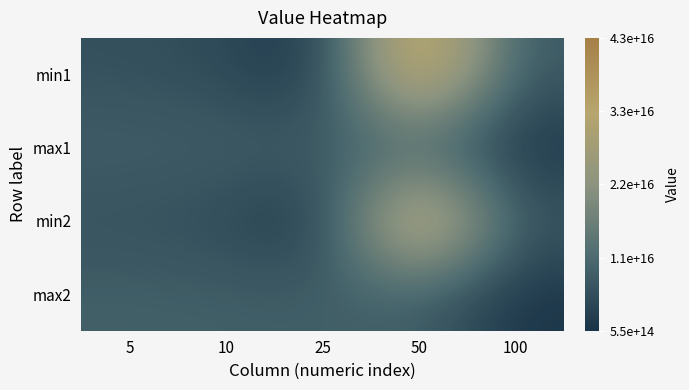

Count the number of data series in this chart.

4